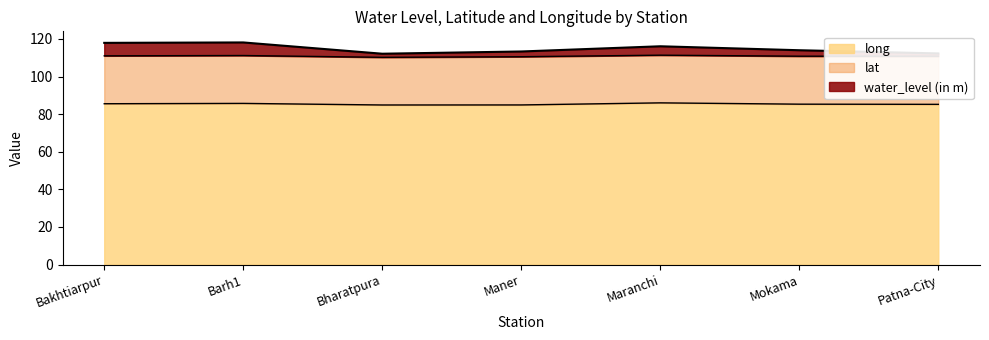

The value of long at Bharatpura is 84.9. True or false?

True